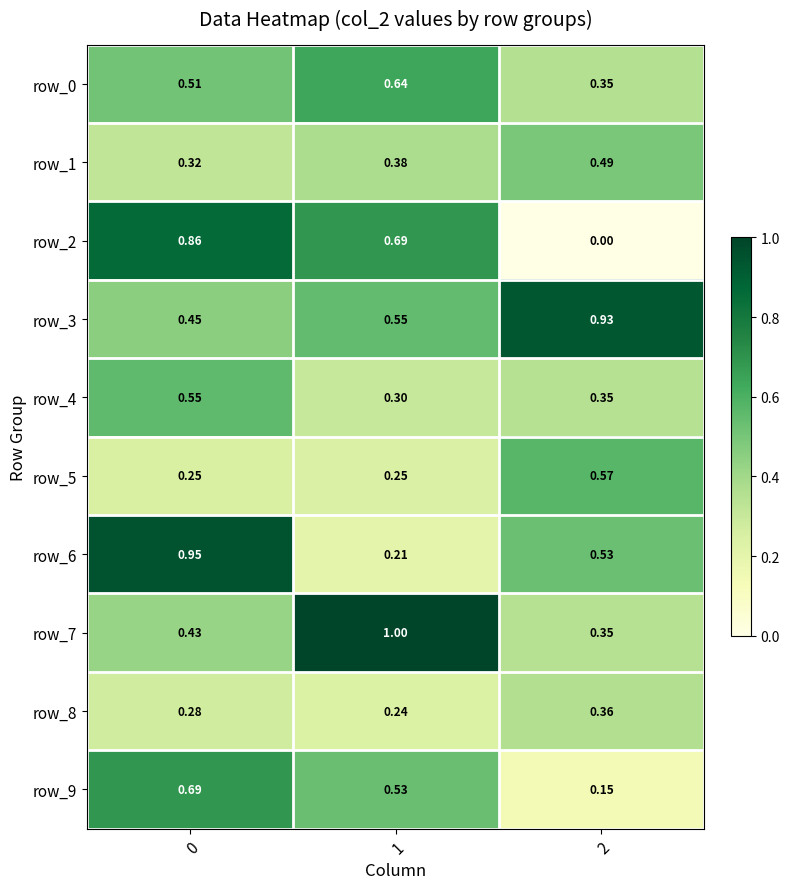

Is the value of row_5 at 1 greater than the value of row_8 at 1?

Yes